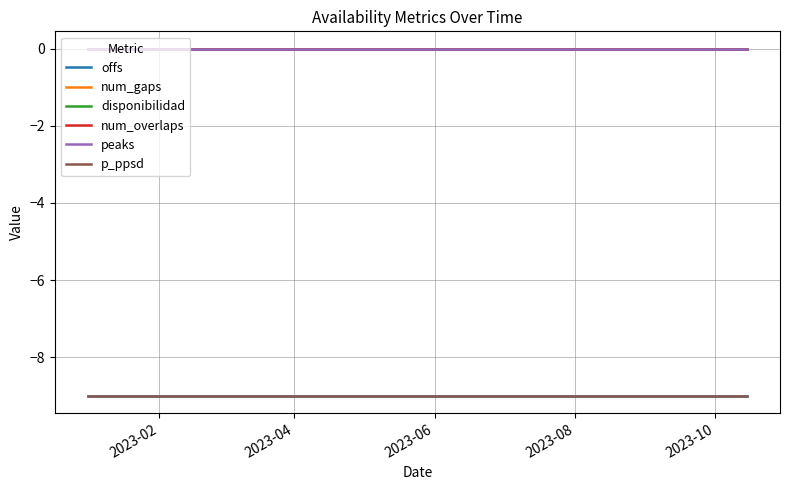

True or false: num_gaps and offs cross at least once.

False